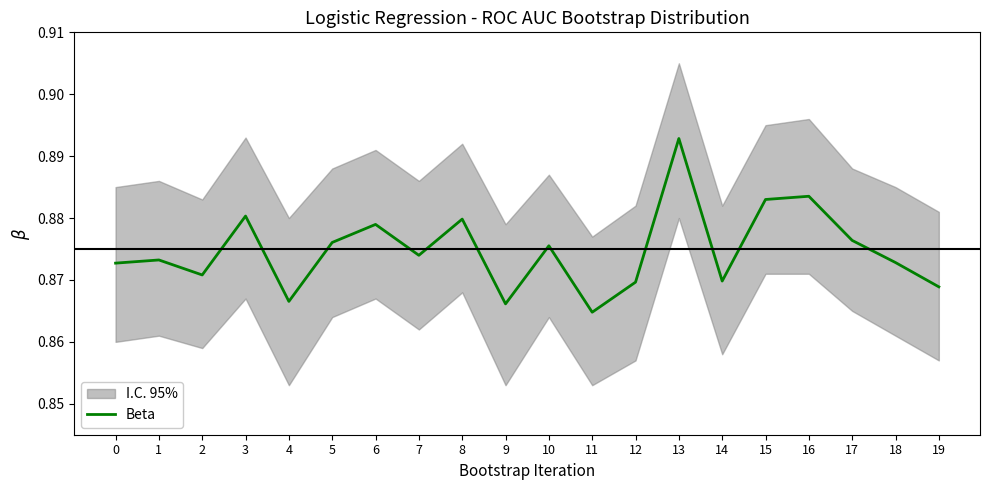

Reading left to right, transcribe all the data shown in this chart.

0.9	0.9	0.9	0.9	0.9	0.9	0.9	0.9	0.9	0.9	0.9	0.9	0.9	0.9	0.9	0.9	0.9	0.9	0.9	0.9